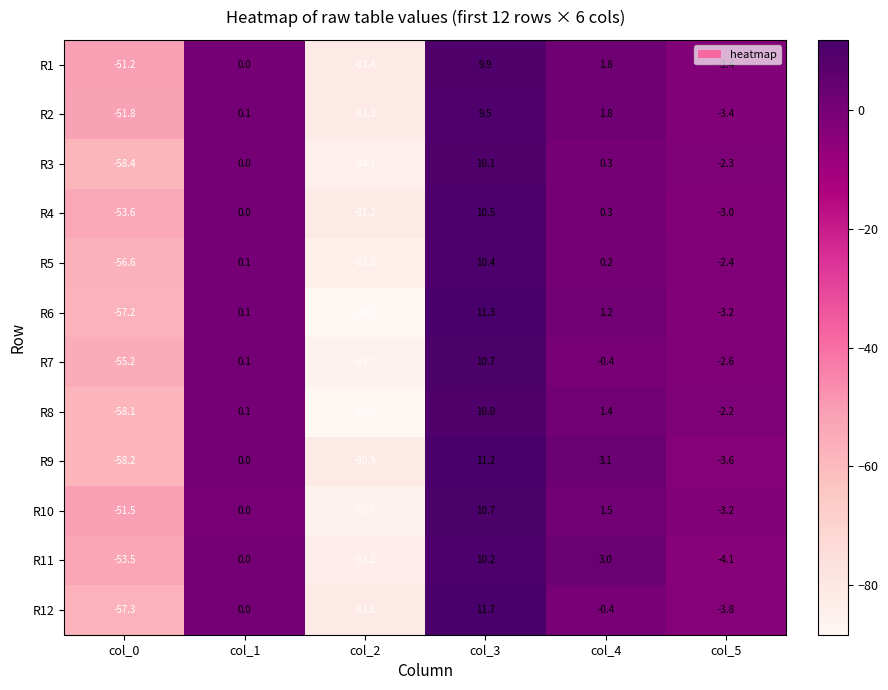

What is the sum of all R1 values?

-124.3